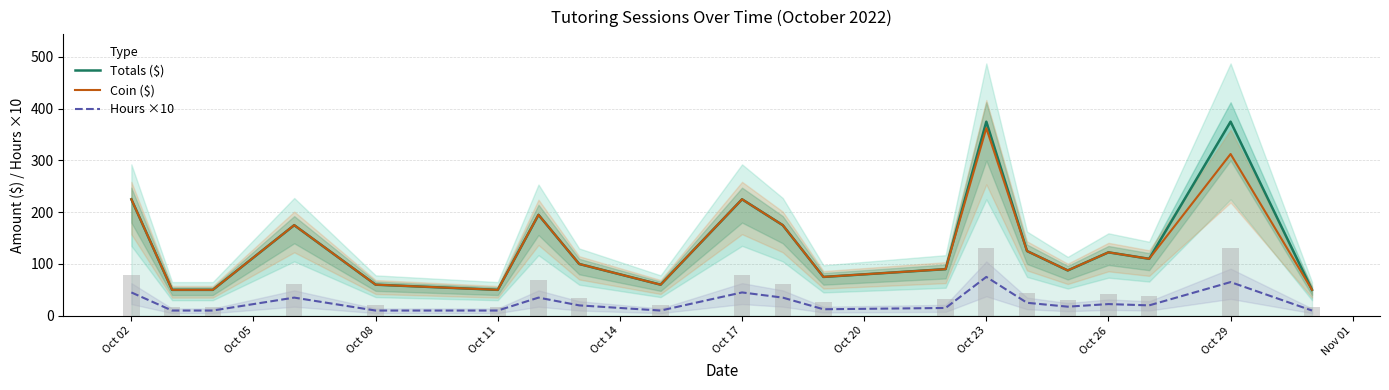

Reading left to right, extract all data points from this chart.

Totals ($): 225.0	50.0	50.0	175.0	60.0	50.0	195.0	100.0	60.0	225.0	175.0	75.0	90.0	375.0	125.0	87.5	122.5	110.0	375.0	50.0
Coin ($): 225.0	50.0	50.0	175.0	60.0	50.0	195.0	100.0	60.0	225.0	175.0	75.0	90.0	362.5	125.0	87.5	122.5	110.0	312.5	50.0
Hours ×10: 45.0	10.0	10.0	35.0	10.0	10.0	35.0	20.0	10.0	45.0	35.0	12.5	15.0	75.0	25.0	17.5	22.5	20.0	65.0	10.0